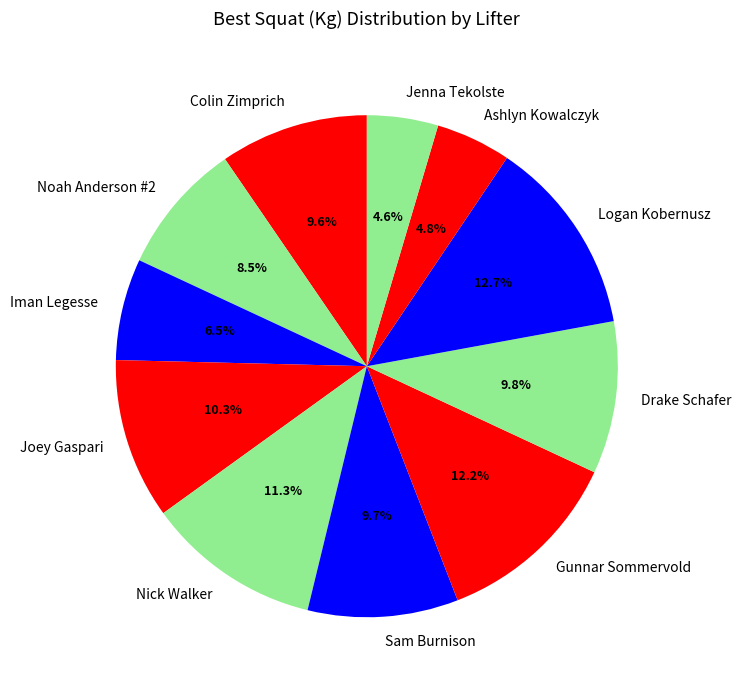

Is there a majority slice in this chart?

No